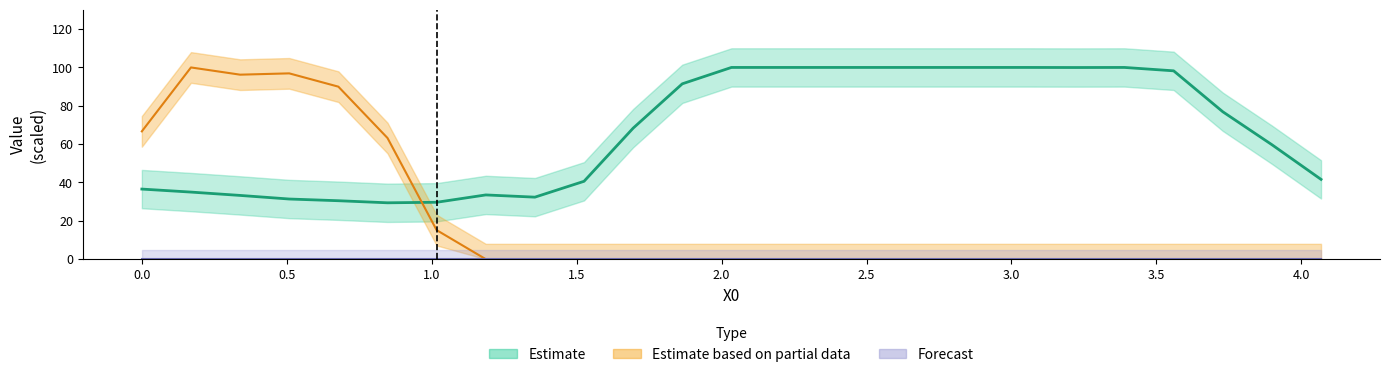

Is the value of Y0 at 18 greater than the value of Y1 at 14?

Yes